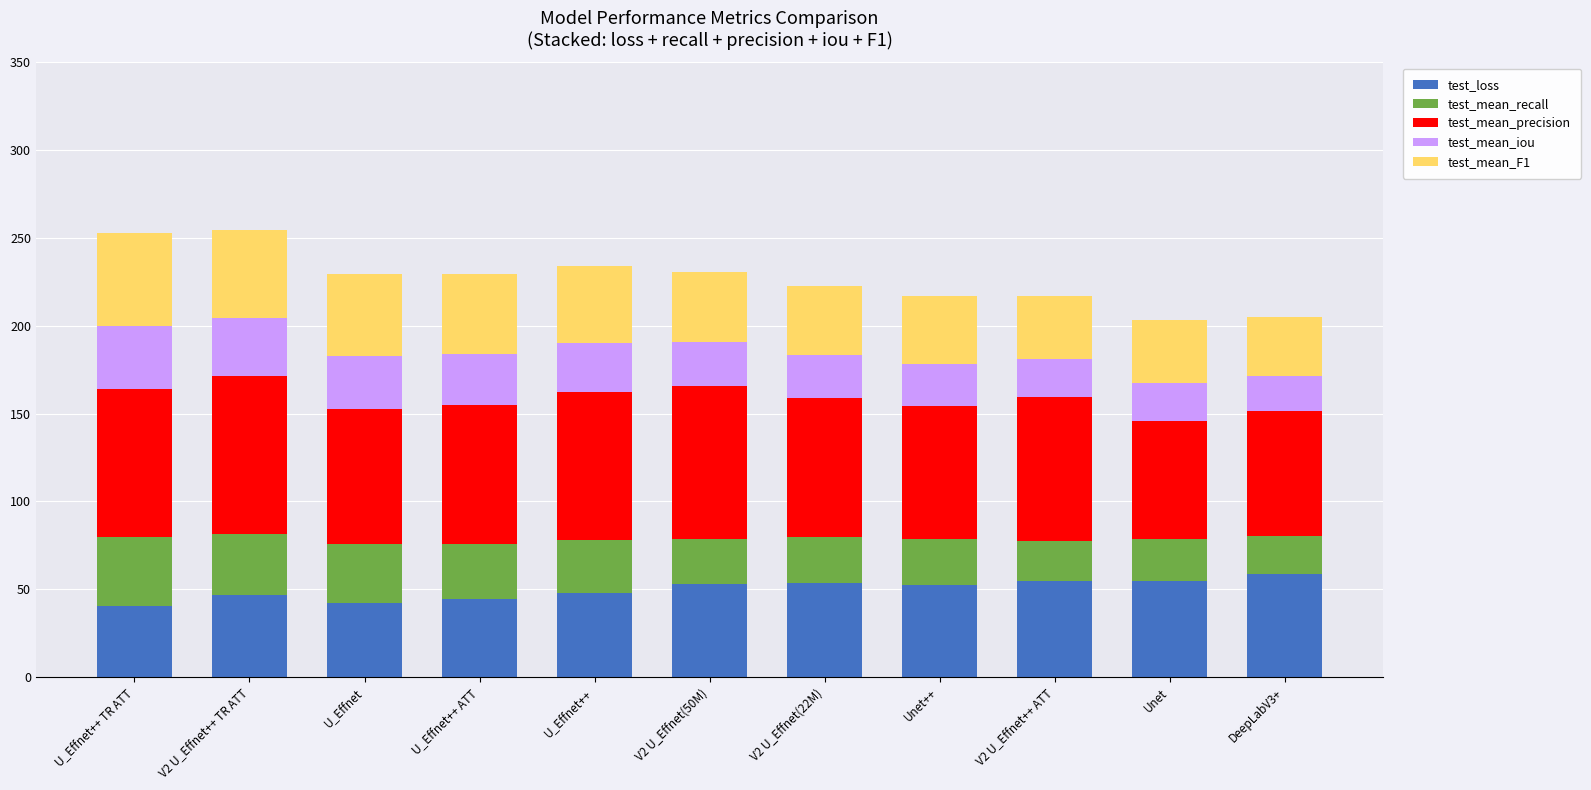

What is the sum of all test_loss values?

549.3